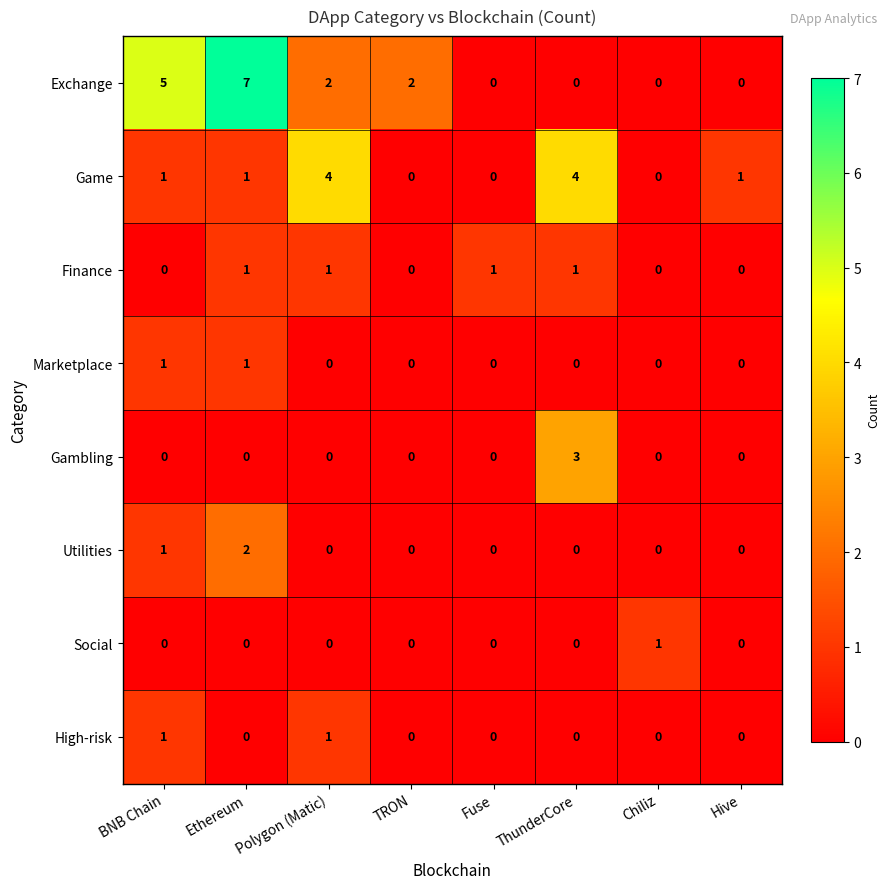

What is the difference between the second highest and second lowest values in the Exchange series?

5